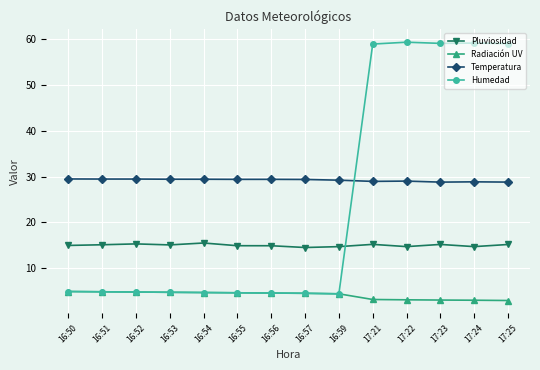

What is the label of the 3rd point from the left?

16:52